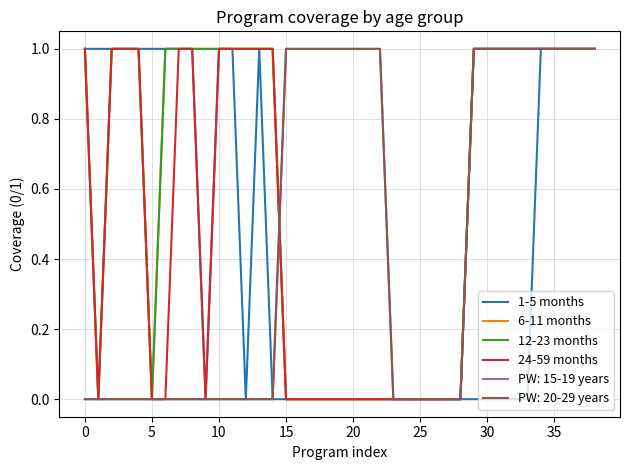

Which series has the widest spread of values?

1-5 months